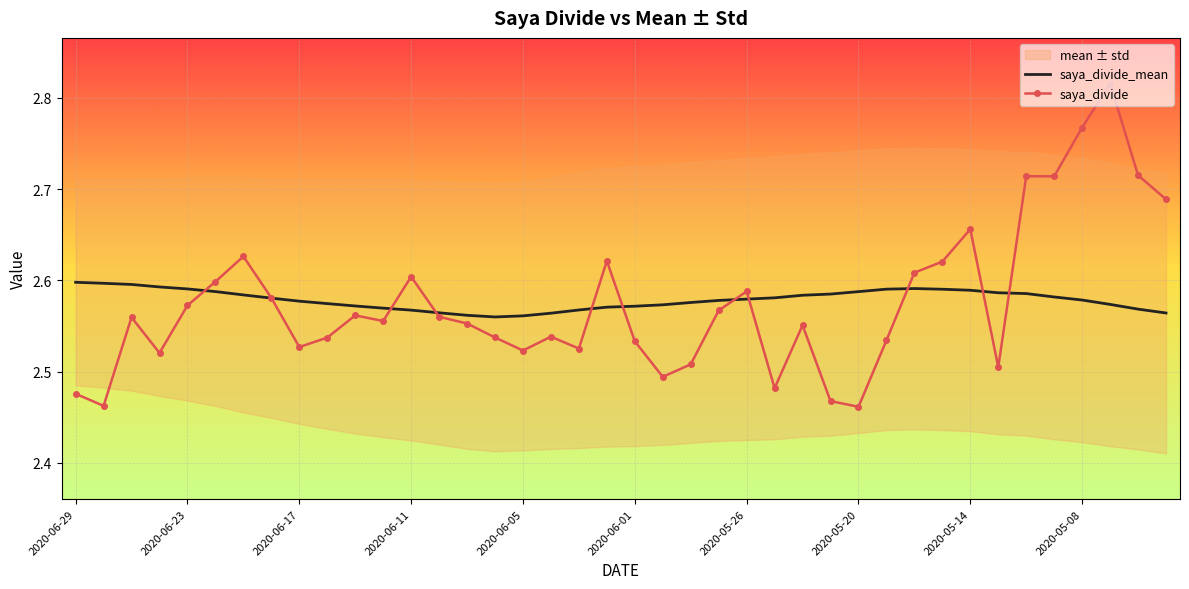

The value of saya_divide at 2020-06-29 is 4.1. True or false?

False